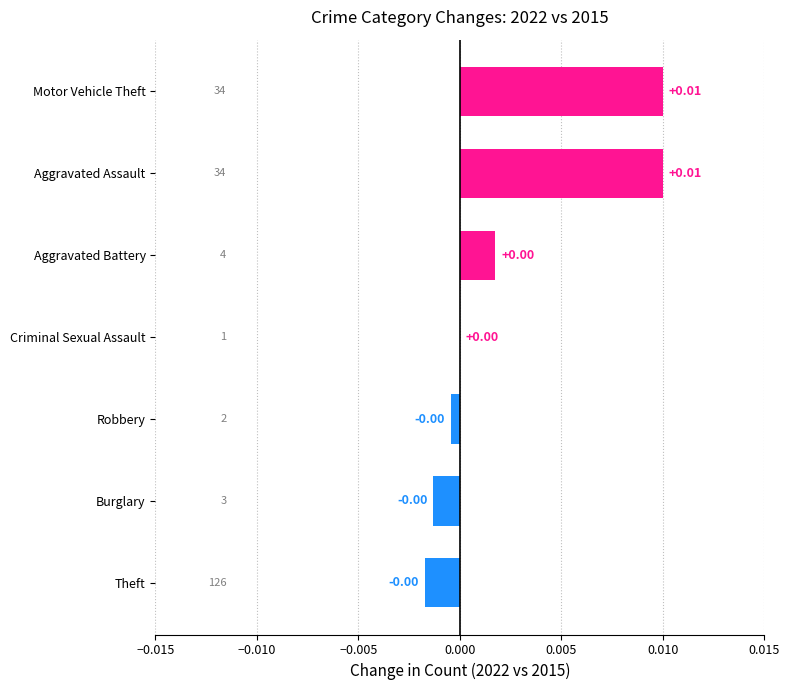

Between Aggravated Assault and Theft, which is larger?

Aggravated Assault